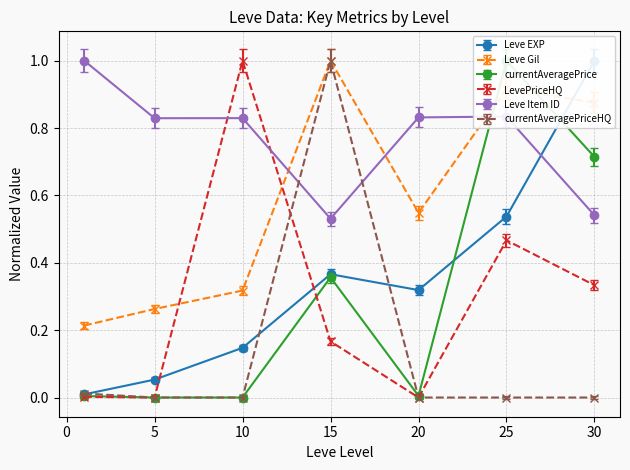

Between which two adjacent categories do Leve Gil and Leve EXP first intersect?

25 and 30